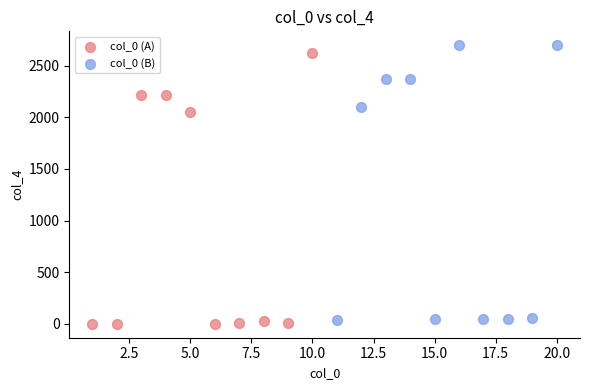

Which series has the largest Y range (max minus min)?

col_0 (B)